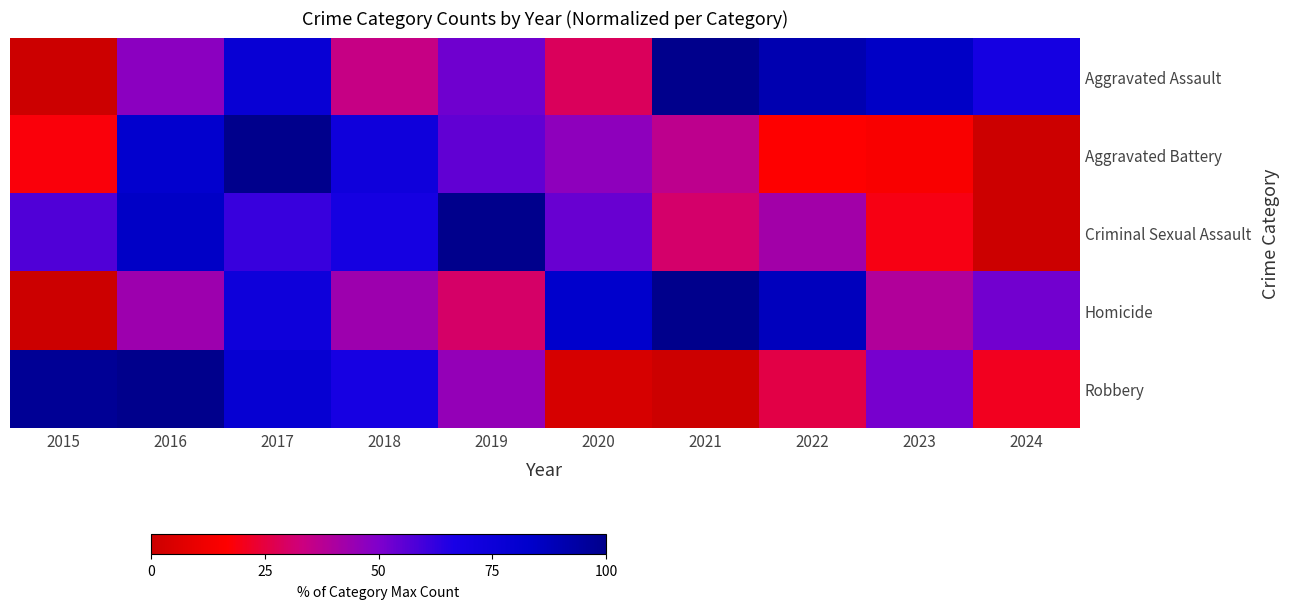

List the series in order of their peak value, highest first.

Robbery, Aggravated Assault, Aggravated Battery, Criminal Sexual Assault, Homicide